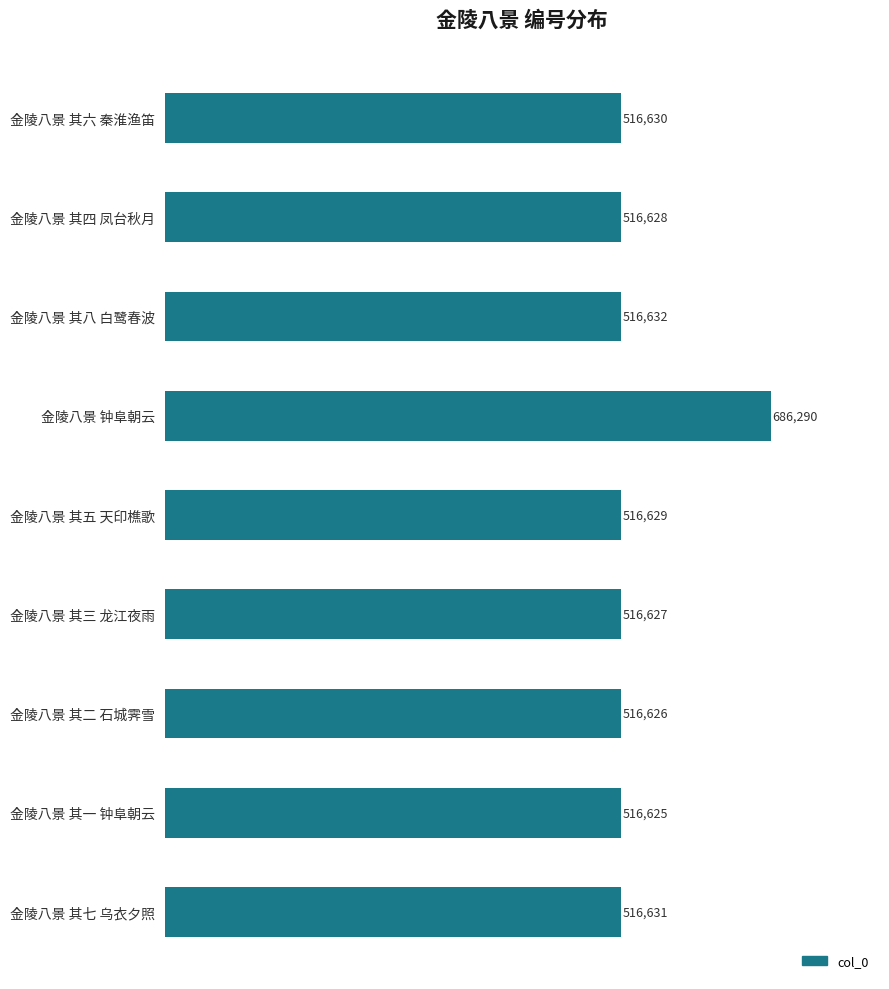

Reading top to bottom, extract all data points from this chart.

516630	516628	516632	686290	516629	516627	516626	516625	516631